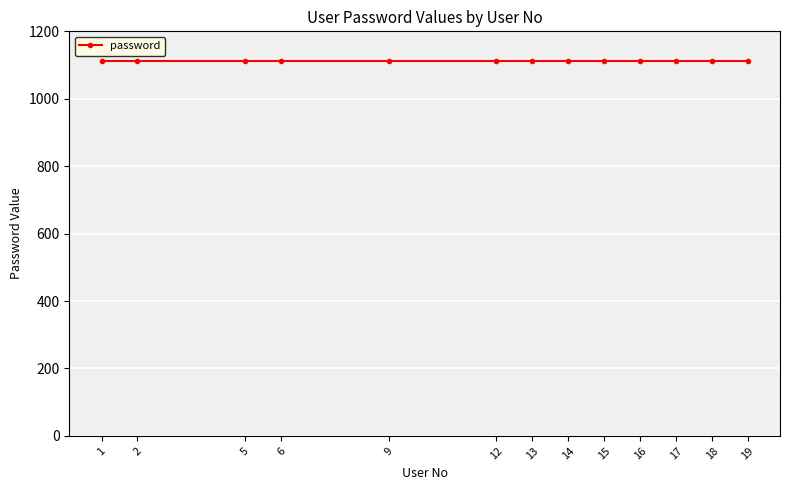

Is the value of password at 19 greater than the value of user_no at 1?

Yes